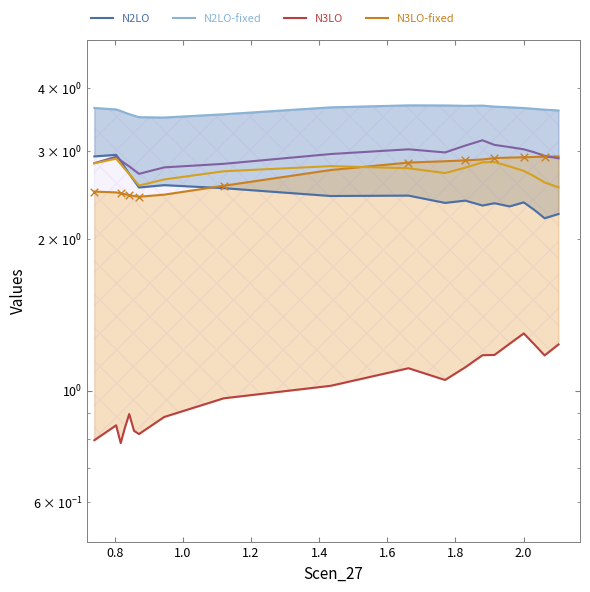

Which series has the largest total across all categories?

N2LO-fixed